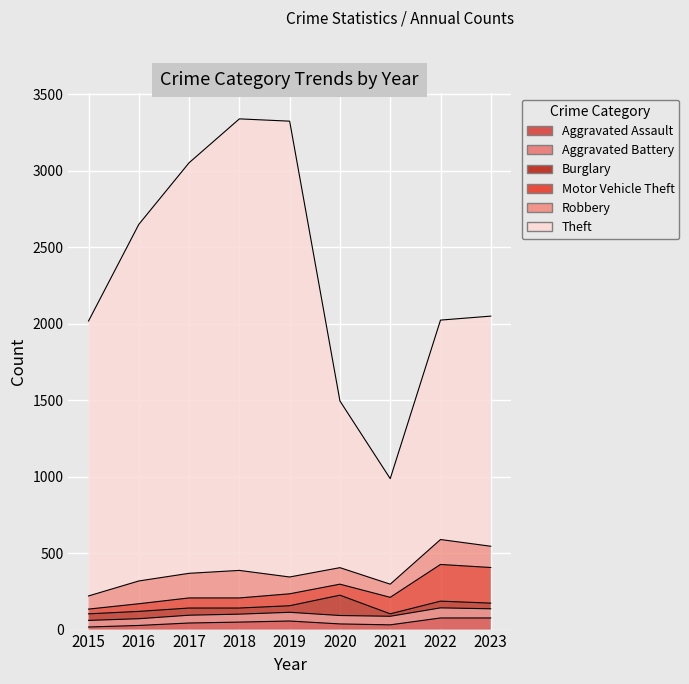

True or false: Theft and Motor Vehicle Theft cross at least once.

False